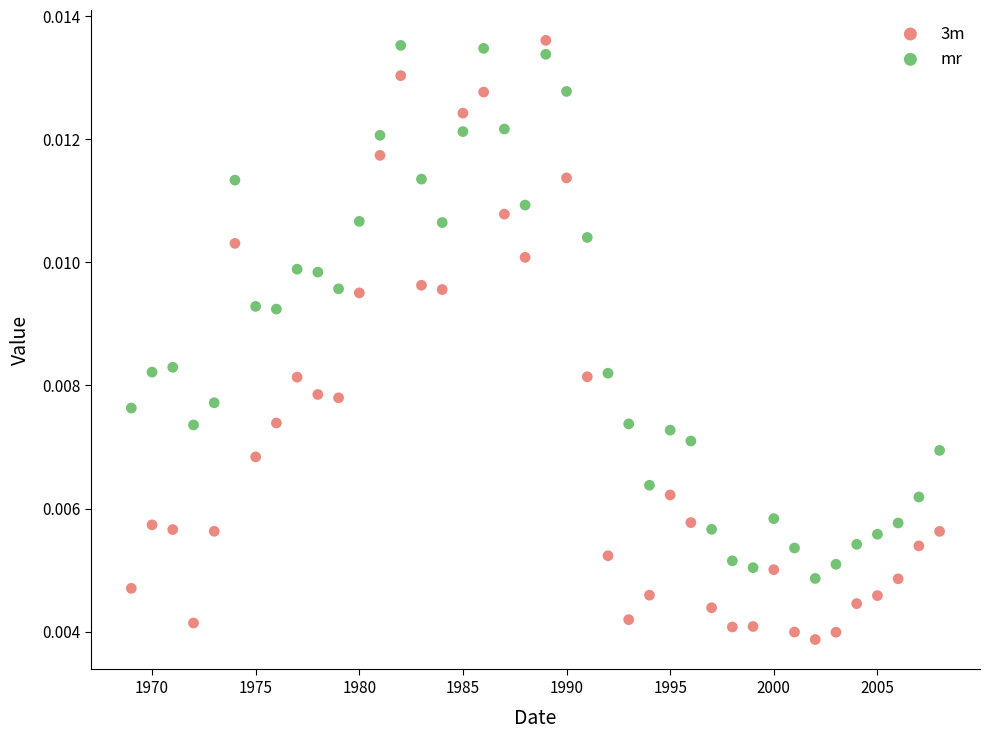

Which series reaches the minimum Y coordinate?

3m